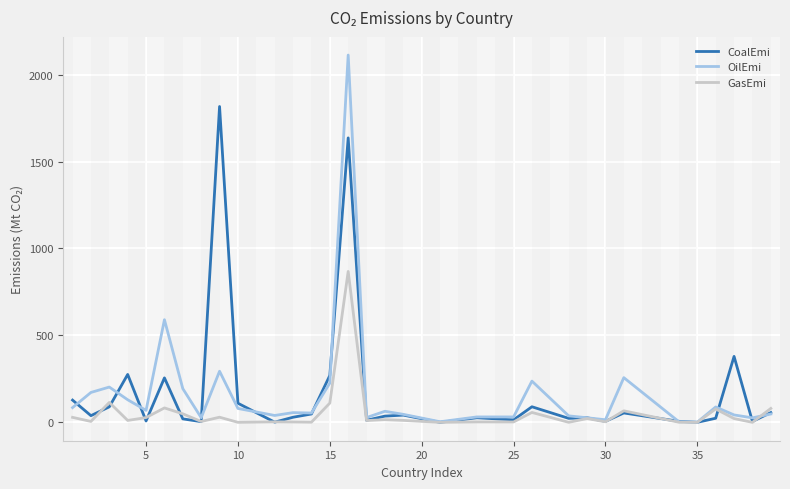

List the series in order of their peak value, highest first.

OilEmi, CoalEmi, GasEmi